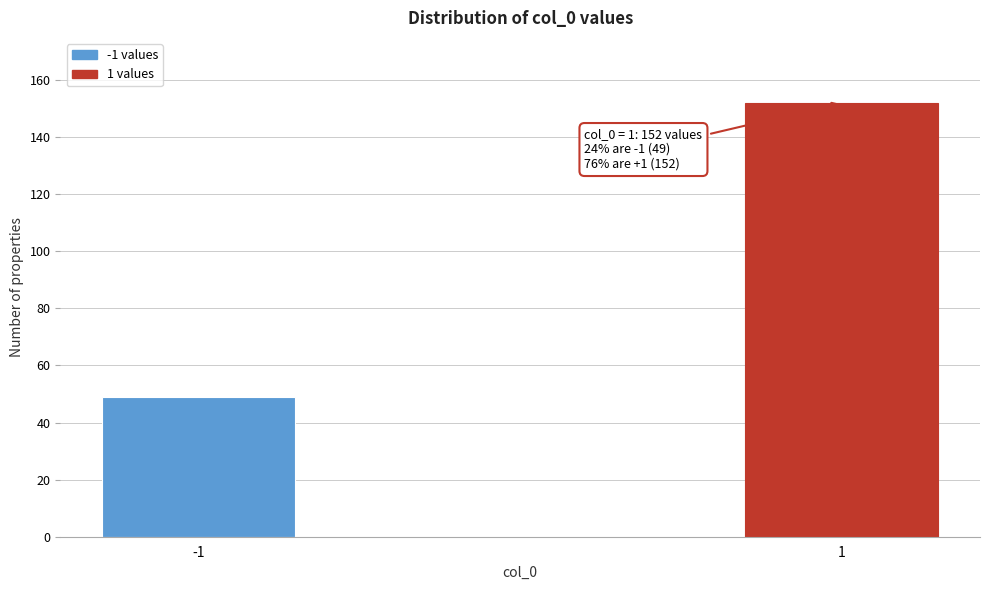

Reading left to right, what are all the values shown in this chart?

49	152